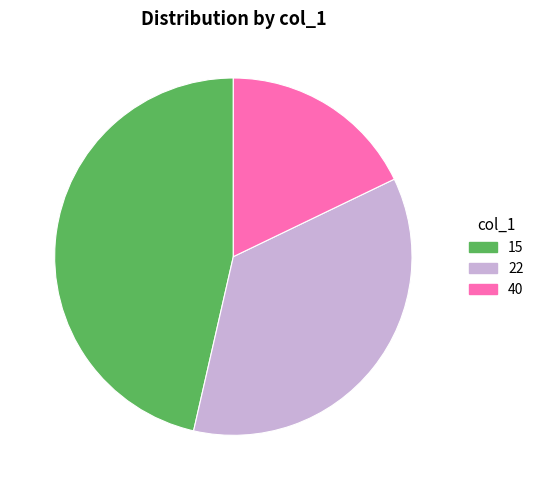

What is the smallest slice in the pie chart?

40